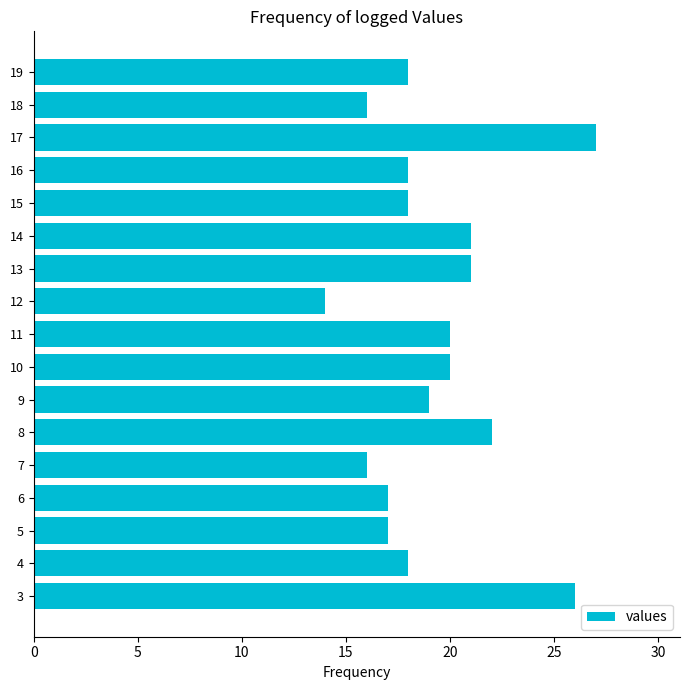

What is the sum of all values?

328